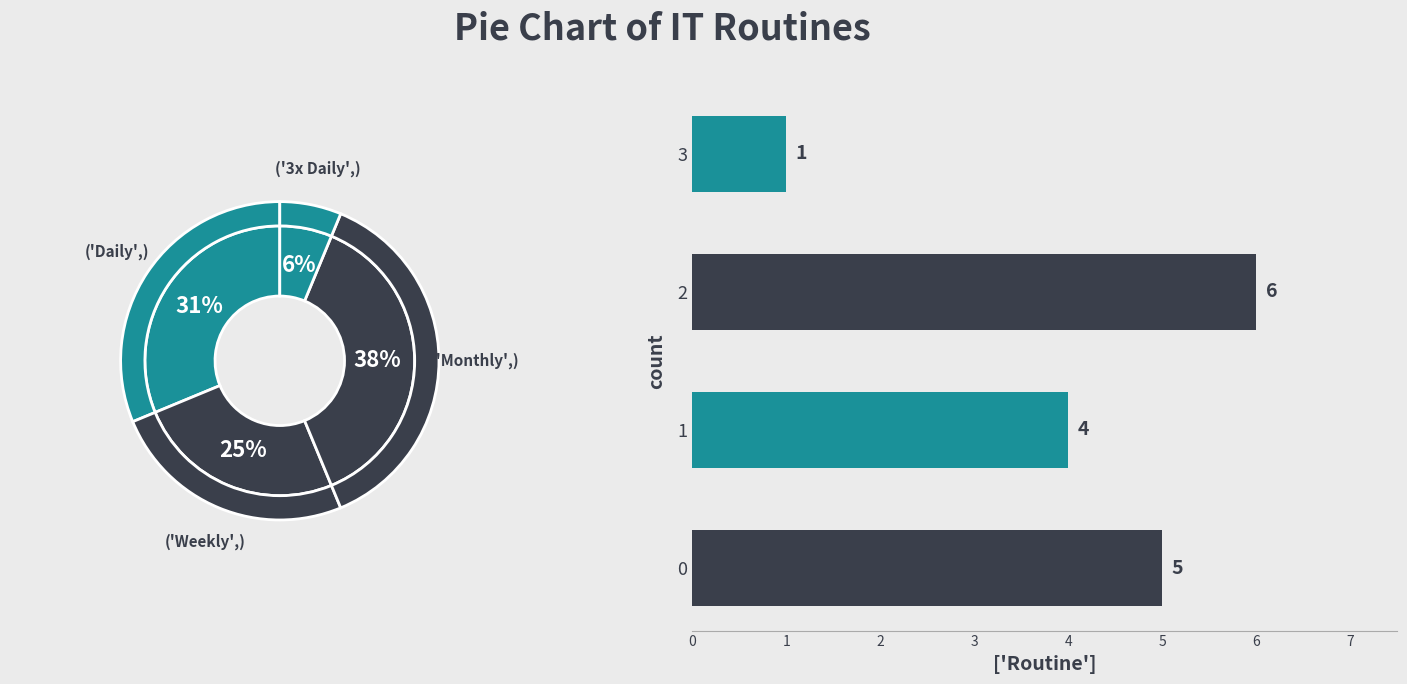

To the nearest percent, what is the combined percentage of 3 and 2?

44%